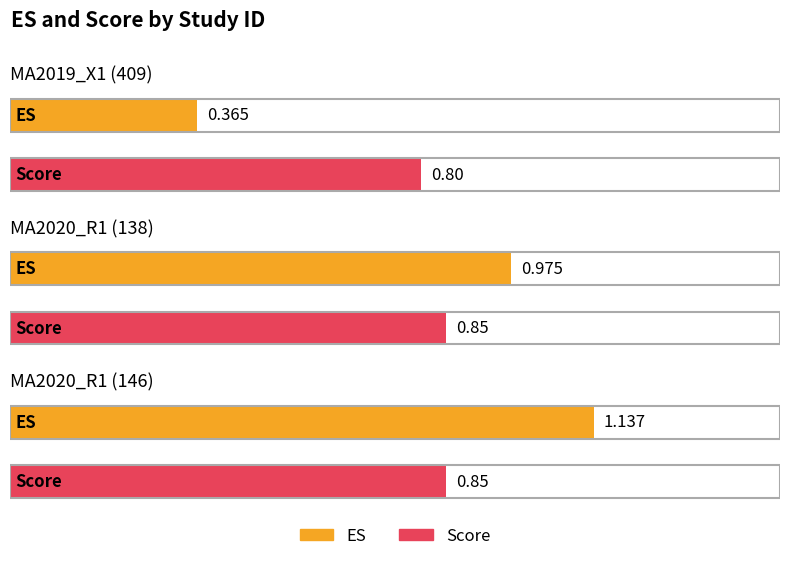

What position from the left is MA2019_X1 (409)?

1